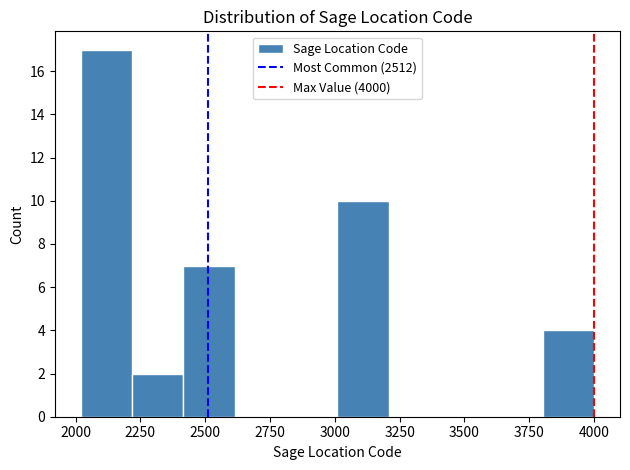

Read against the x-axis, roughly where is the centre of the tallest bar?

2100